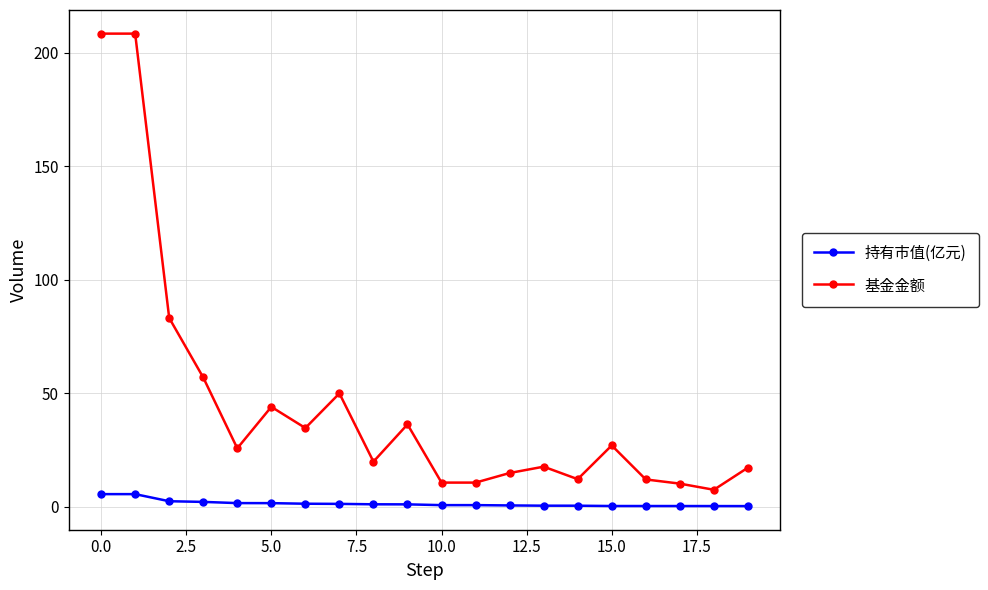

Which series has the largest total across all categories?

基金金额